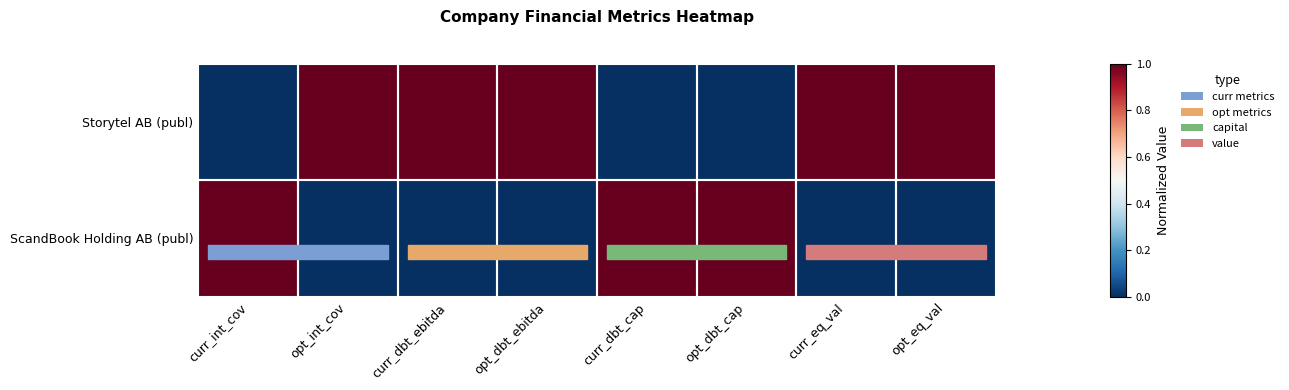

At how many categories does at least one series exceed 0?

8